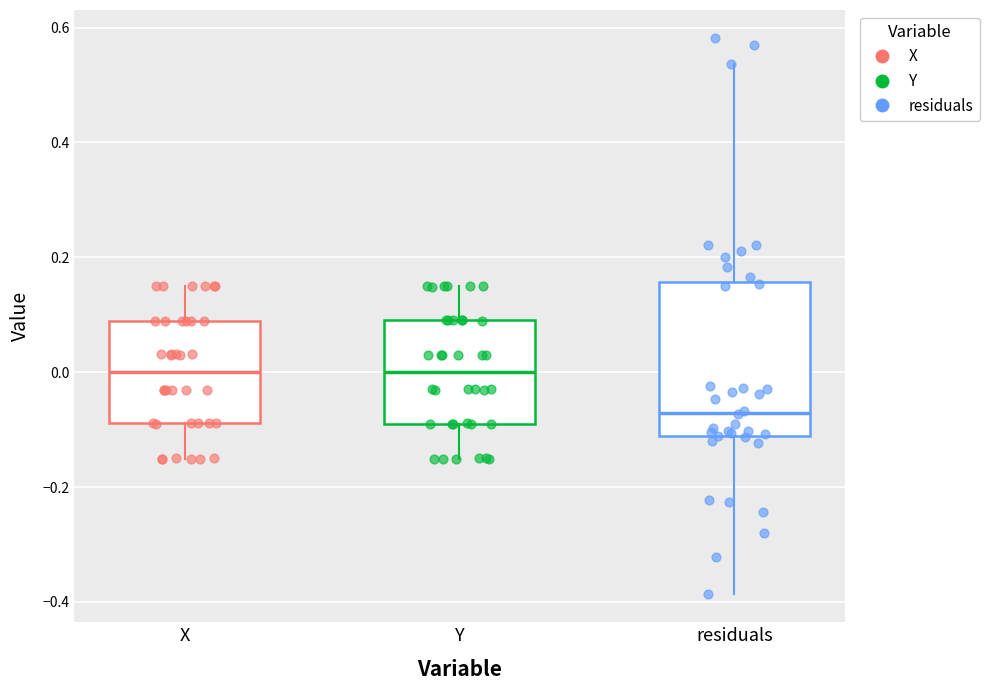

Reading left to right, read every box against the y-axis: the position of its median line, the range the box covers, and the ends of its whiskers. The values are not printed on the chart, so give them approximately, as read against the axis.

X: median 0.00, box -0.08 to 0.08, whiskers -0.16 to 0.16
Y: median 0.00, box -0.08 to 0.10, whiskers -0.16 to 0.16
residuals: median -0.08, box -0.12 to 0.16, whiskers -0.38 to 0.54